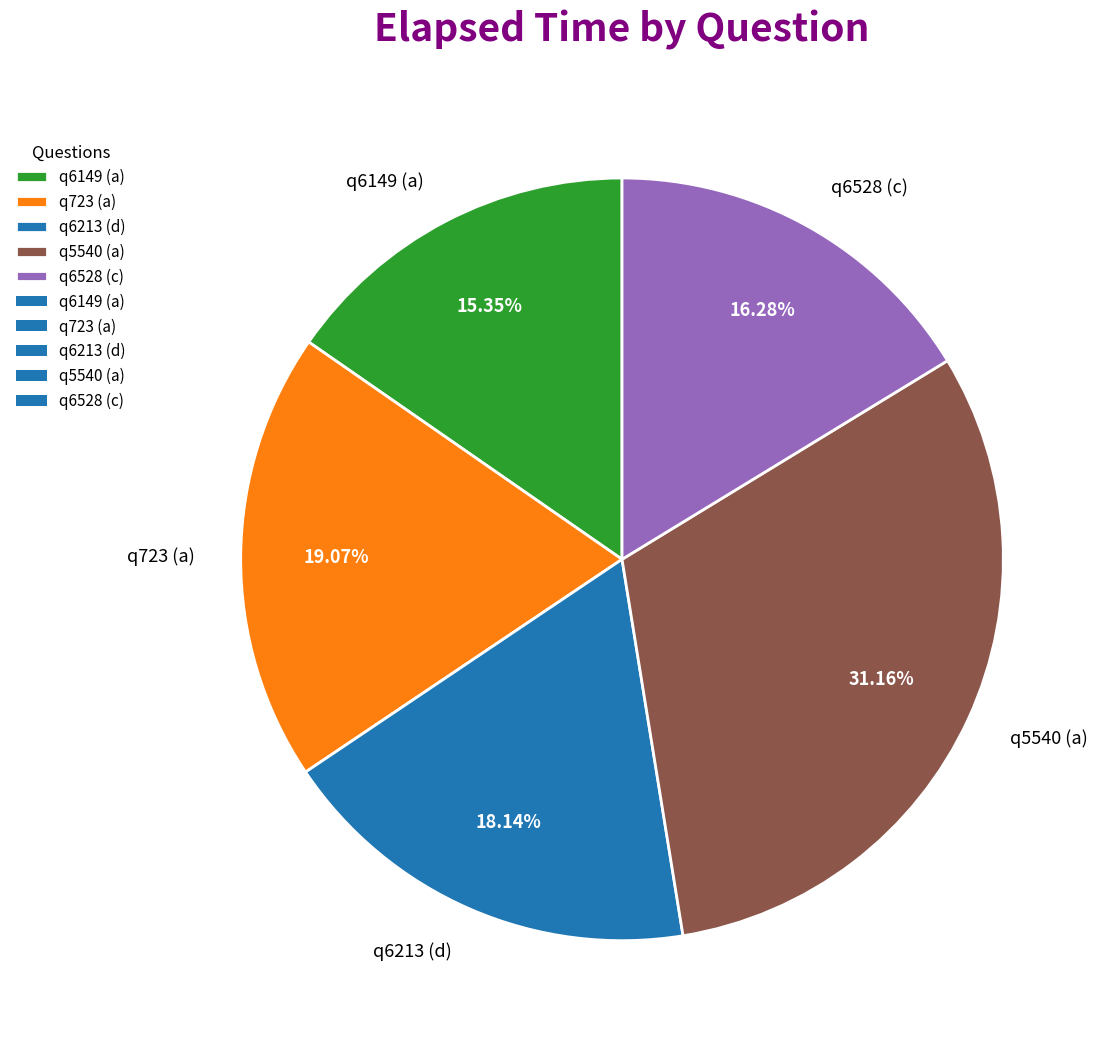

Which category has the smallest portion of the pie?

q6149 (a)